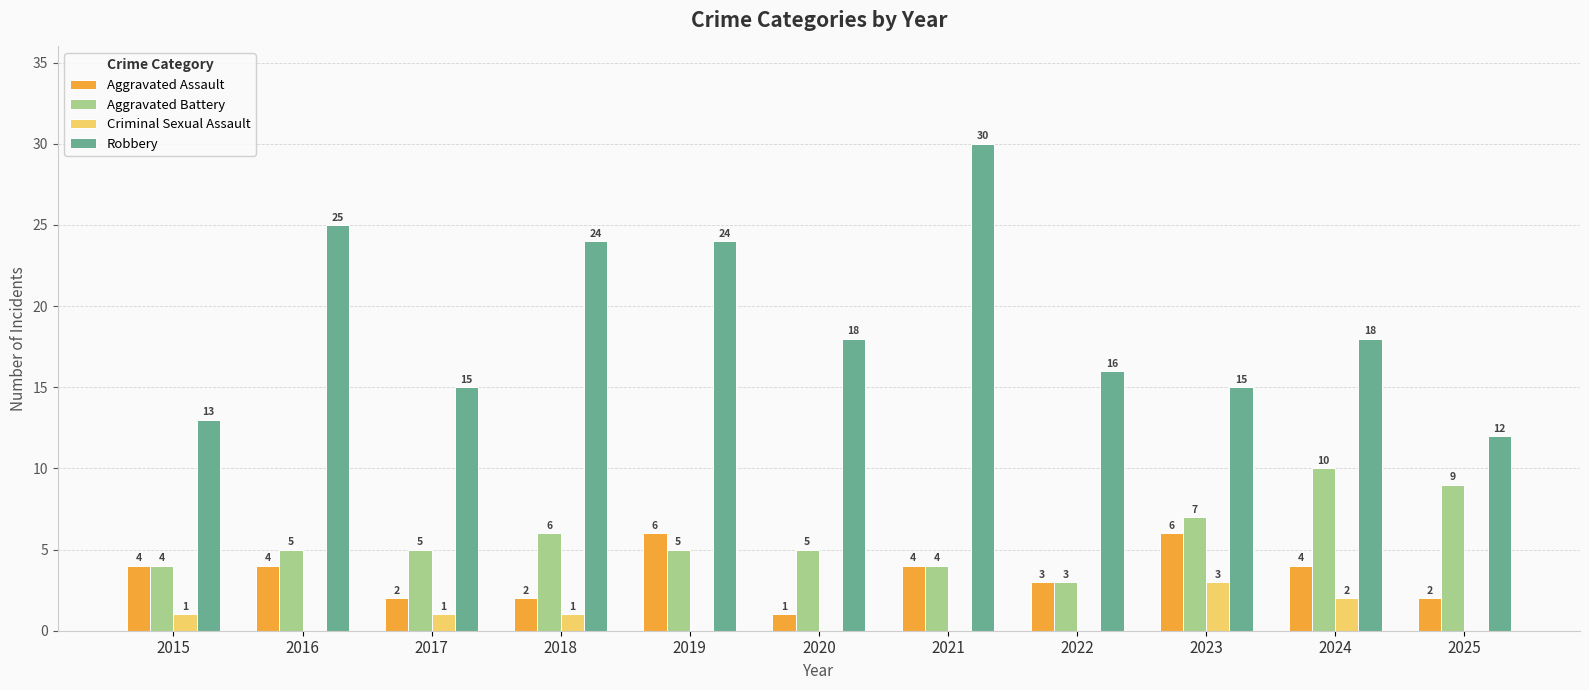

Reading left to right, what are all the values shown in this chart?

Aggravated Assault: 4	4	2	2	6	1	4	3	6	4	2
Aggravated Battery: 4	5	5	6	5	5	4	3	7	10	9
Criminal Sexual Assault: 1	0	1	1	0	0	0	0	3	2	0
Robbery: 13	25	15	24	24	18	30	16	15	18	12